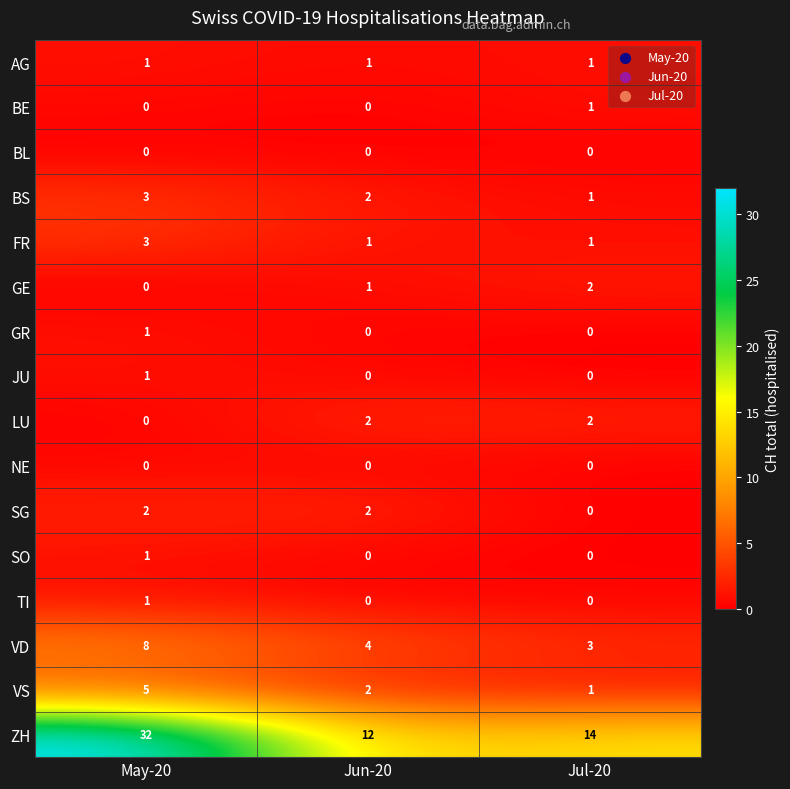

What is the total value across all series at May-20?

58